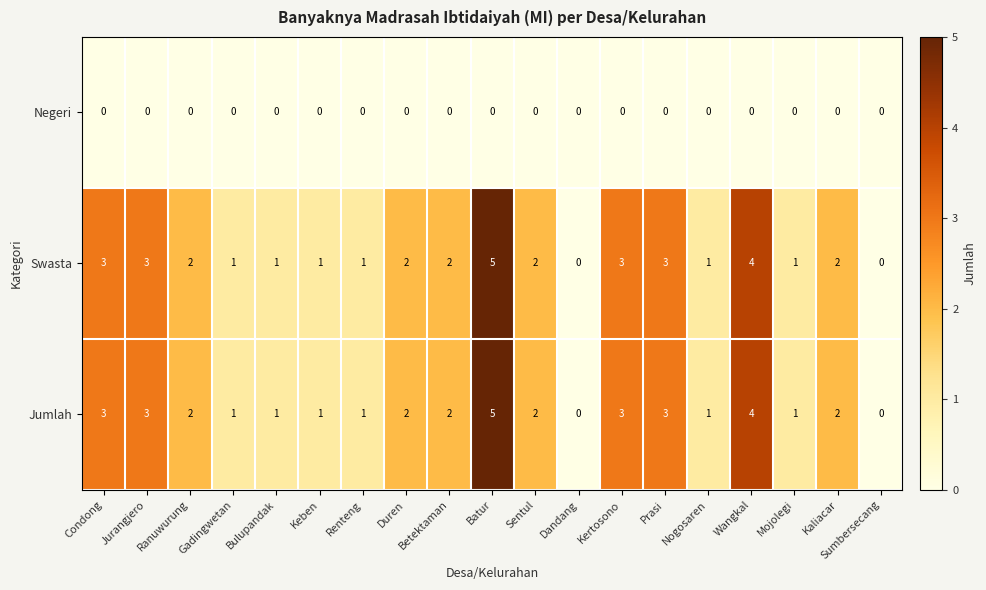

What is the difference between the maximum and second lowest values in the Jumlah series?

5